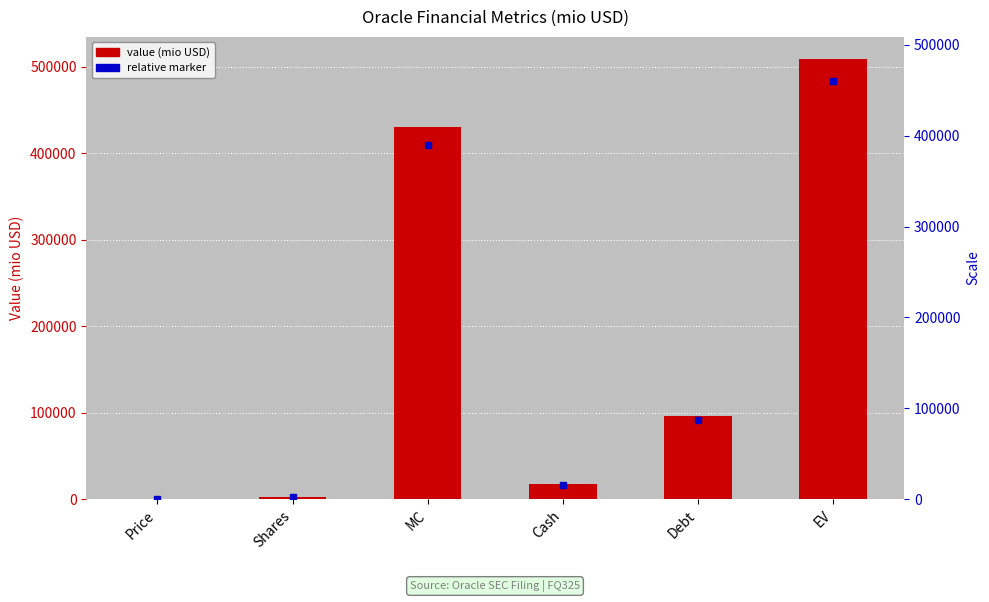

How many categories are shown in the chart?

6